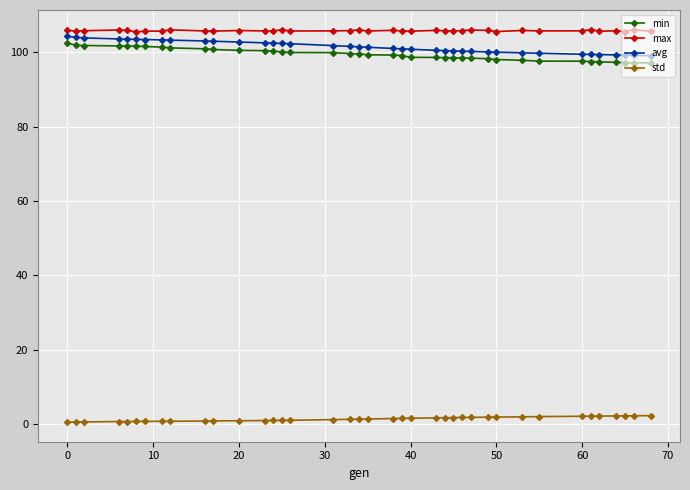

True or false: max has more than 1 points higher than both neighbors.

True